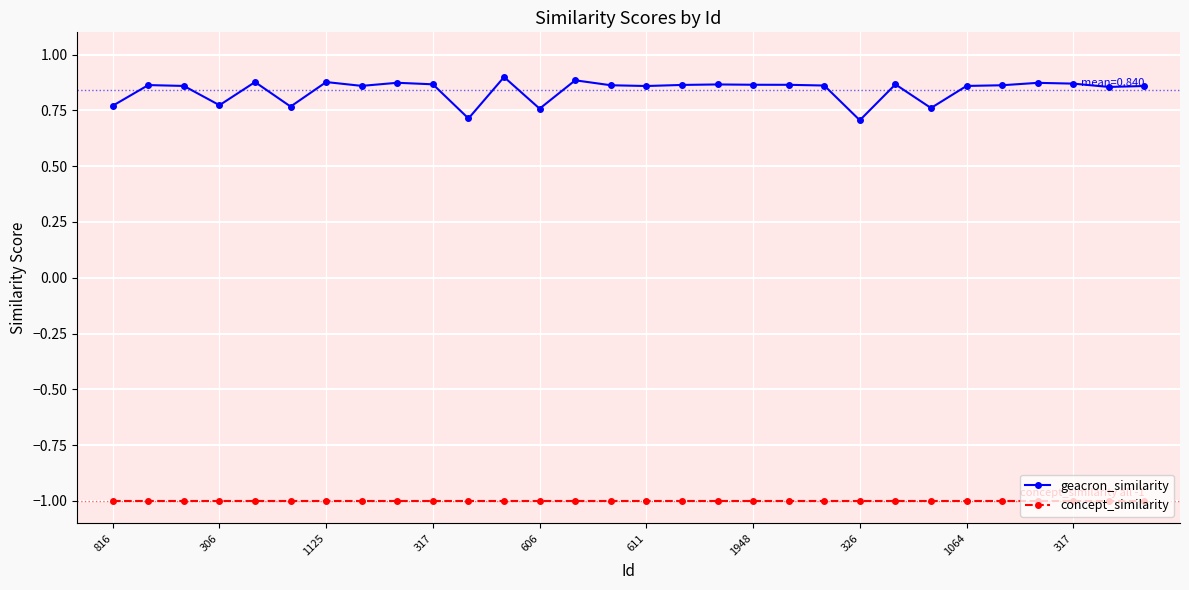

What is the value of the concept_similarity point at the 18th from the left?

-1.0